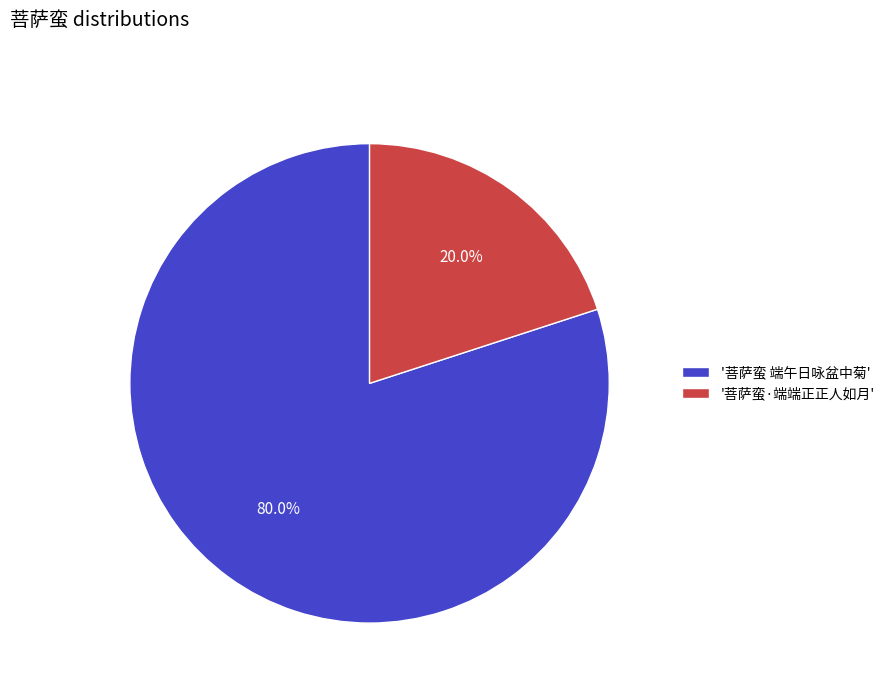

Approximately how many times larger is the value at '菩萨蛮 端午日咏盆中菊' compared to '菩萨蛮·端端正正人如月'?

4.0